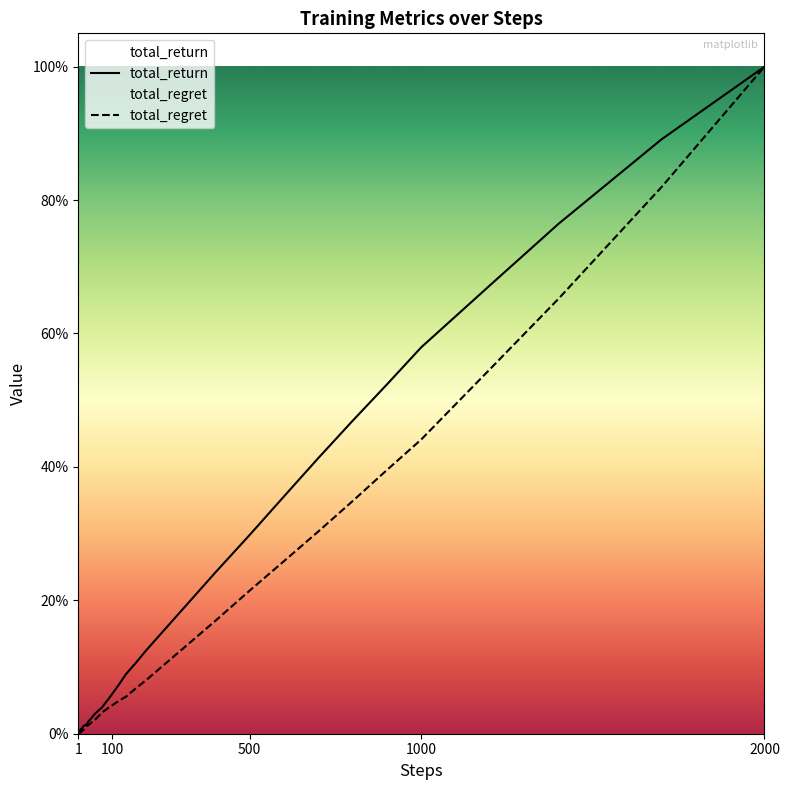

The value of total_return at 27 is 171834.0. True or false?

False